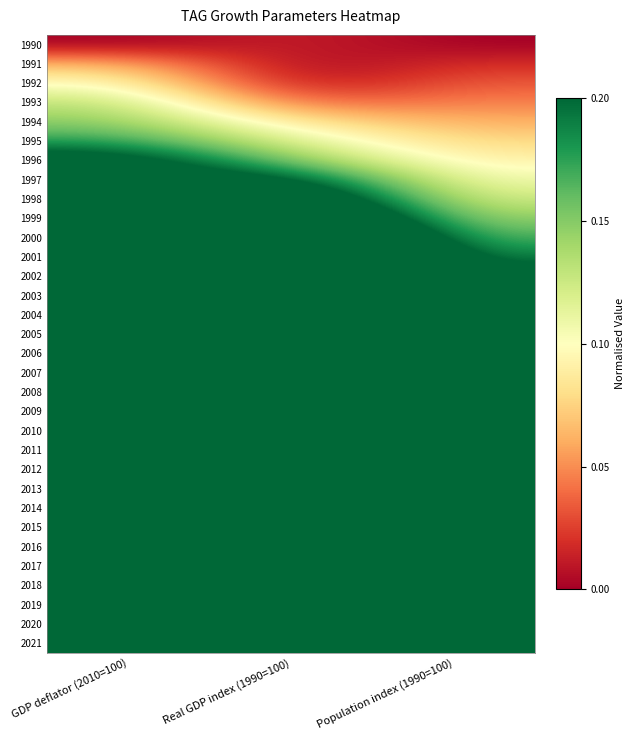

Count the number of data series in this chart.

32